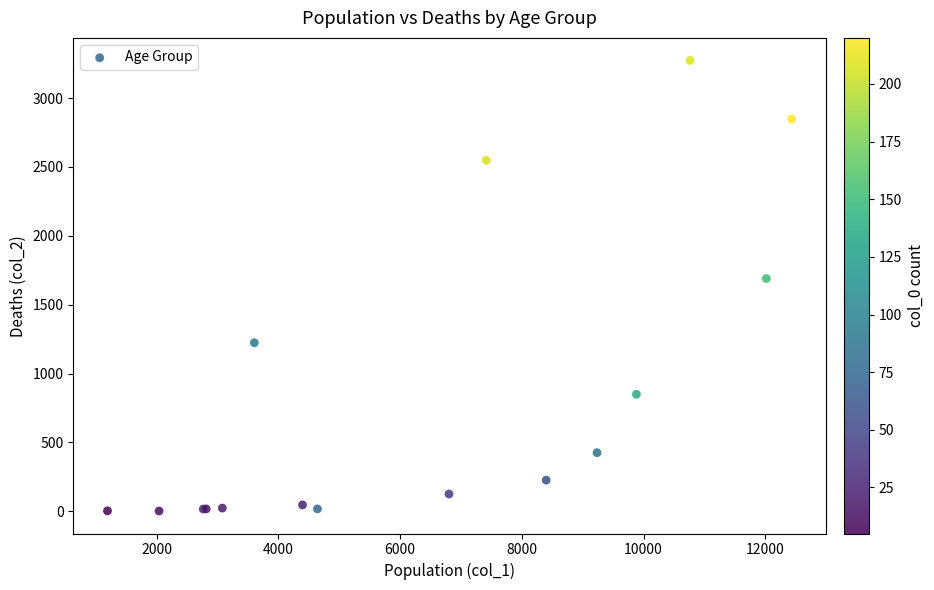

What Y value in the scatter plot is closest to 1638?

1690